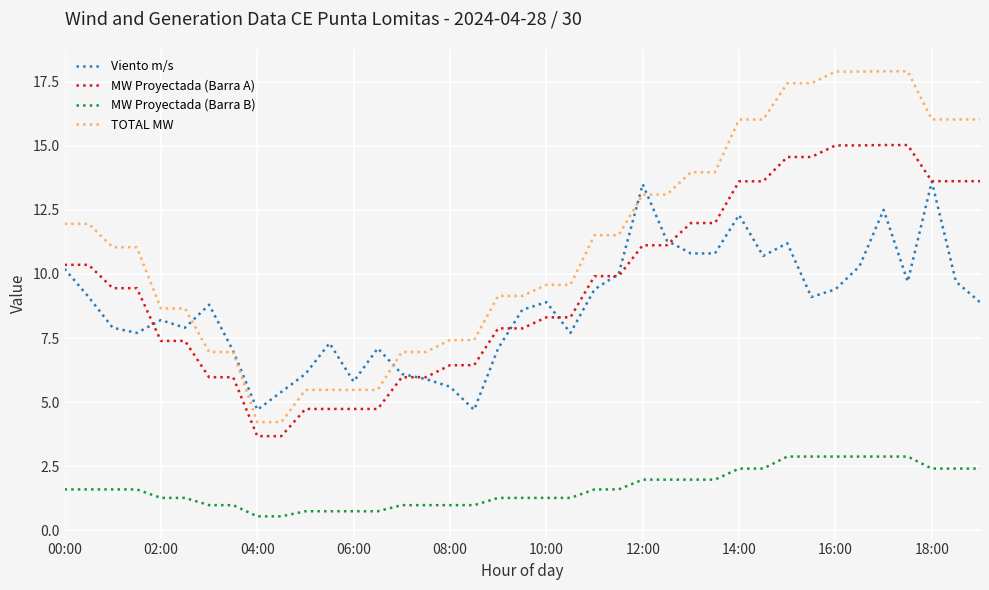

What is the maximum value for TOTAL MW?

17.9